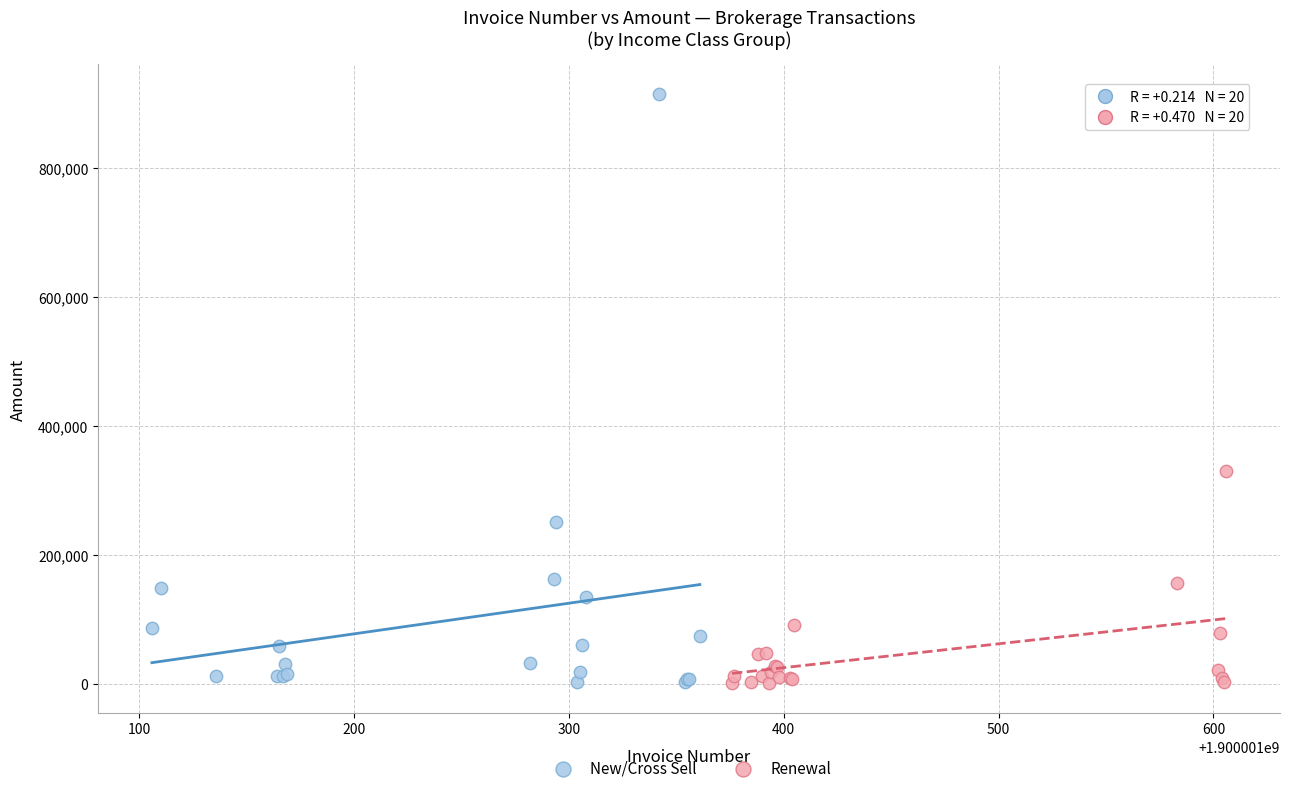

Which series has the widest spread of Y values?

New/Cross Sell